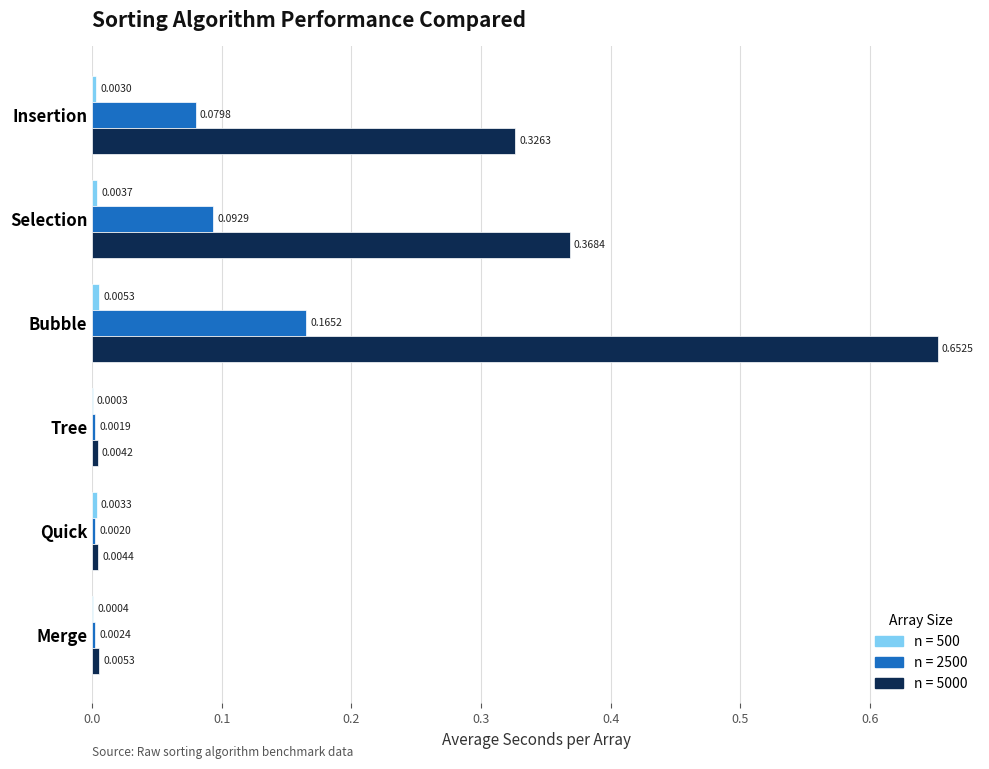

At which category is the sum across all series the highest?

Bubble